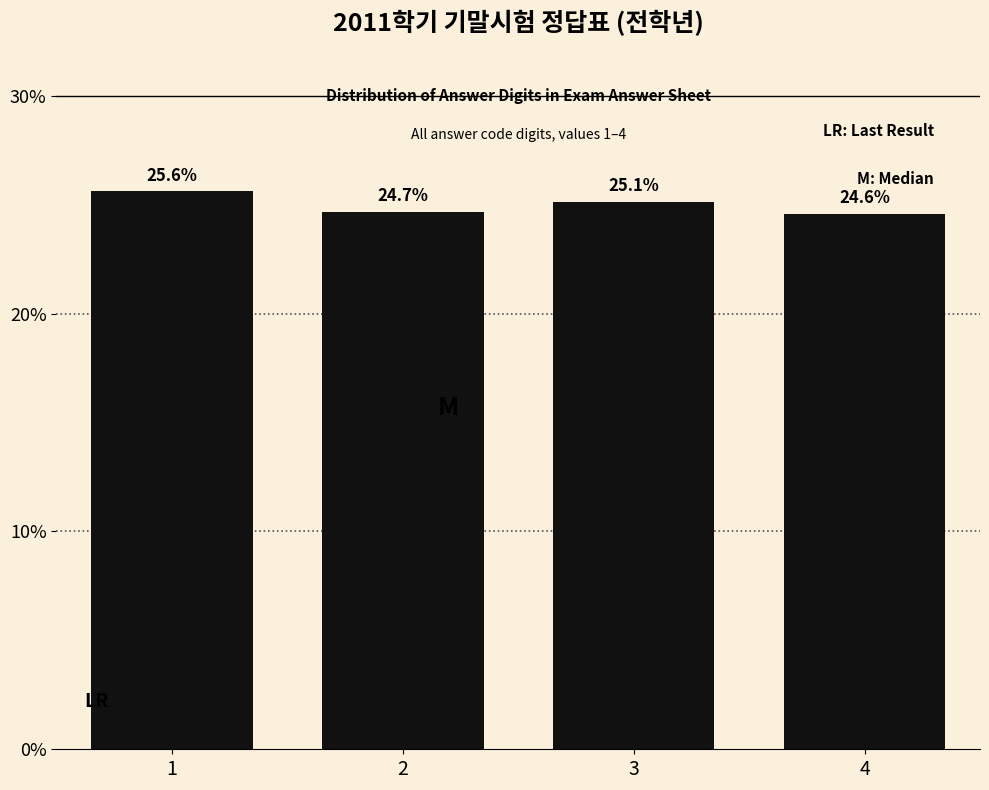

Reading right to left, what are all the values shown in this chart?

24.6	25.1	24.7	25.6